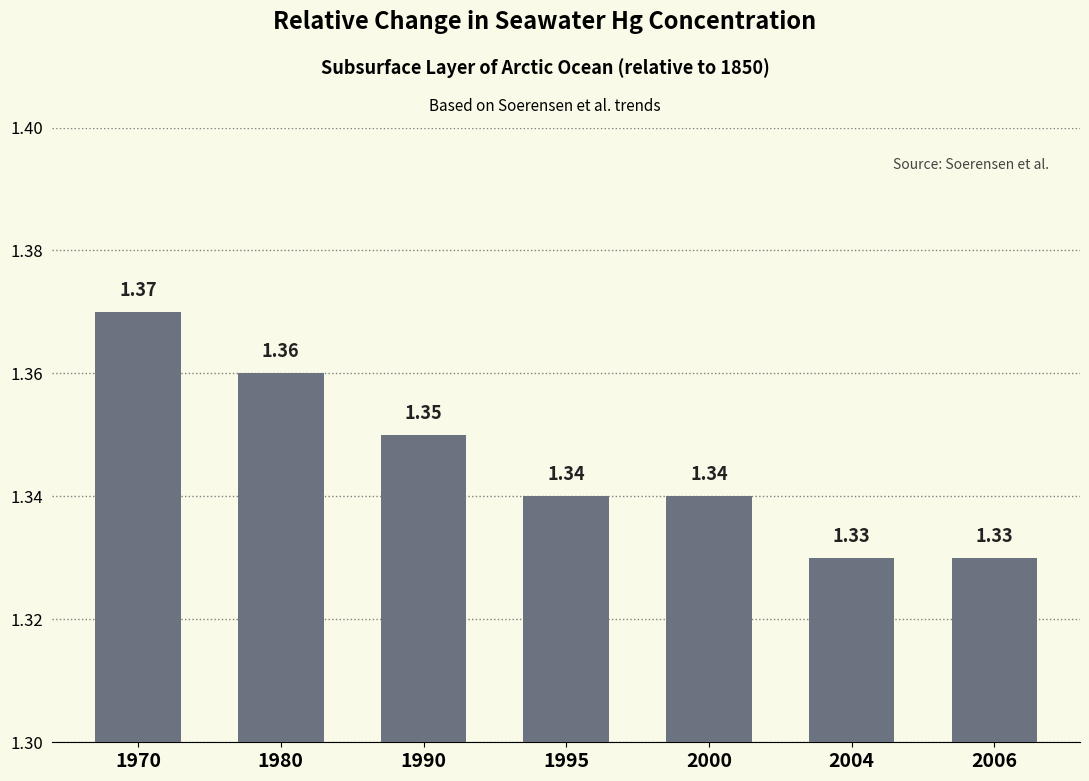

What is the sum of the values at 2004 and 1995?

2.7